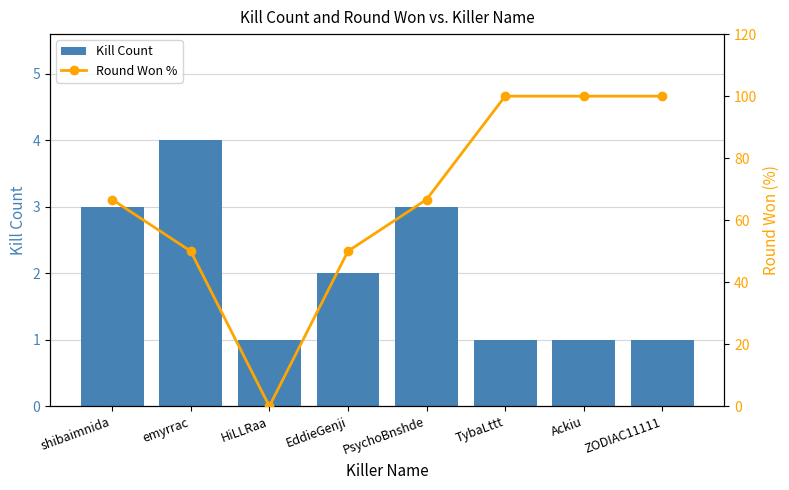

What position from the right is PsychoBnshde?

4